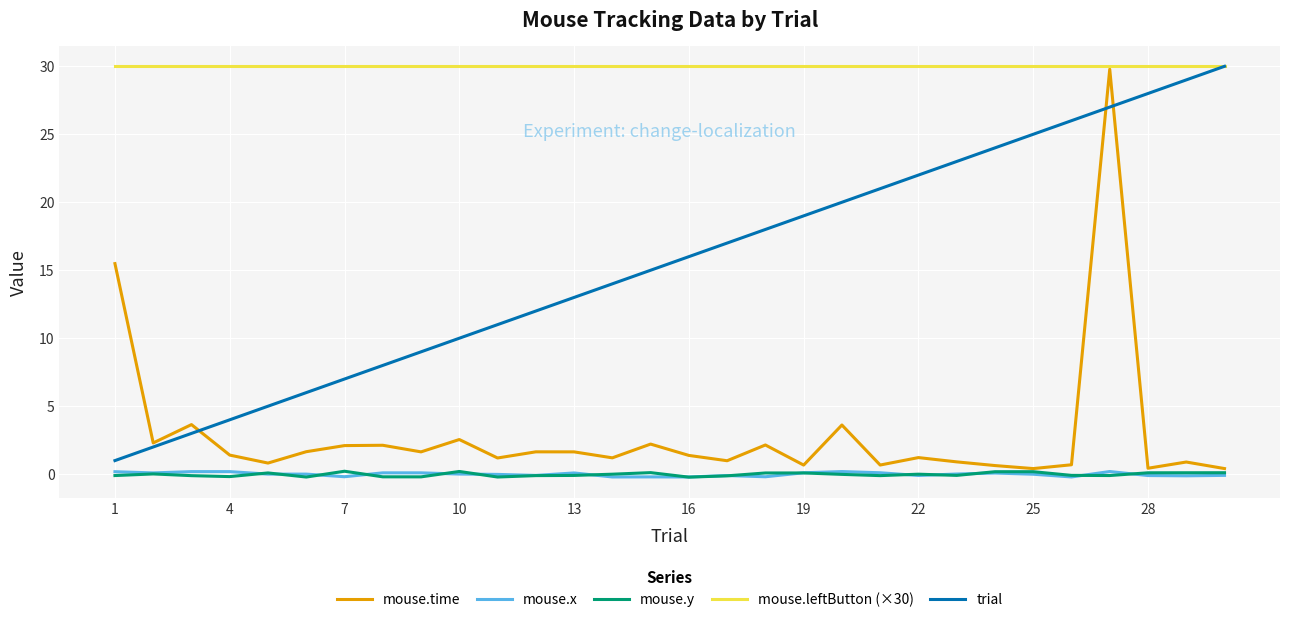

True or false: mouse.leftButton (×30) and mouse.x cross at least once.

False